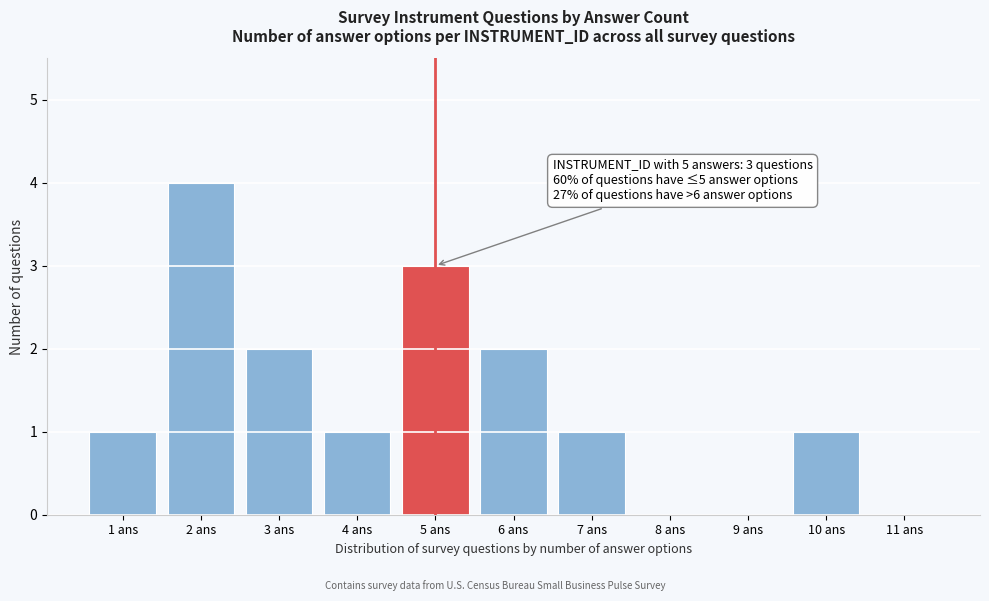

Over which range of the x-axis is the bar tallest?

1.5 to 2.5